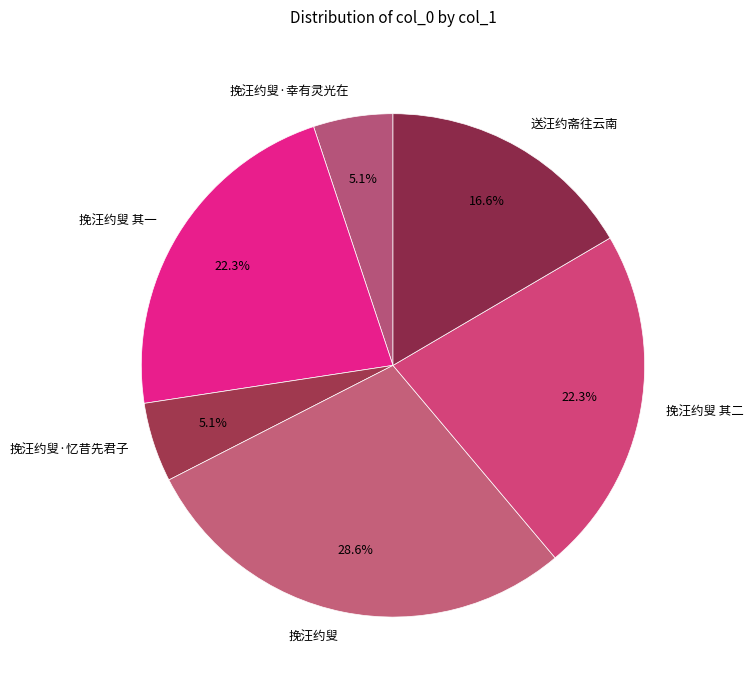

Which category has the biggest portion of the pie?

挽汪约叟